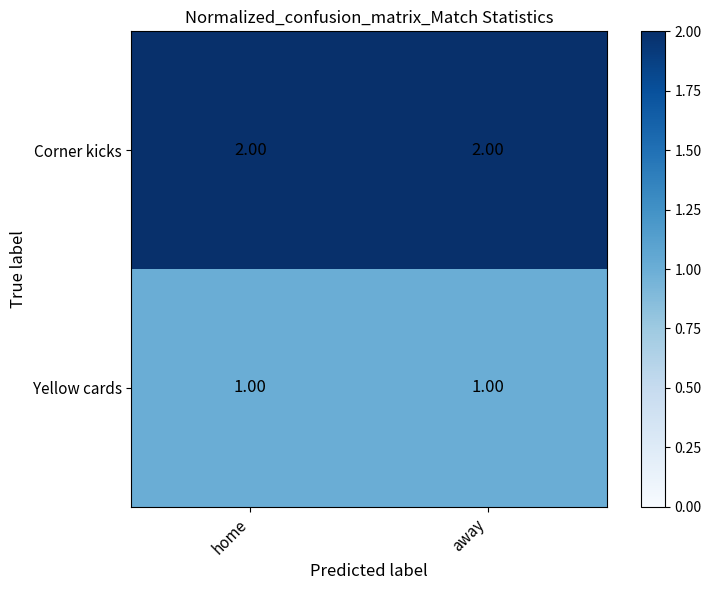

What is the sum of the Corner kicks values at away and home?

4